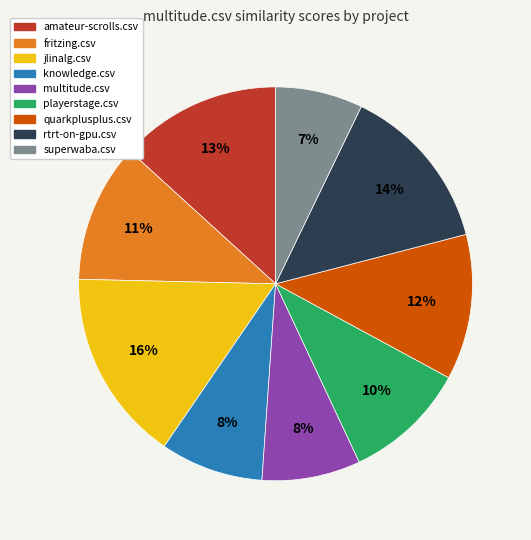

What is the largest slice in the pie chart?

jlinalg.csv